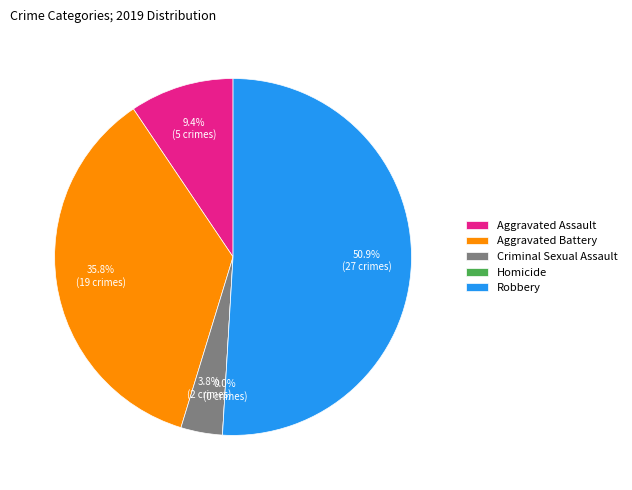

Is there a majority slice in this chart?

Yes